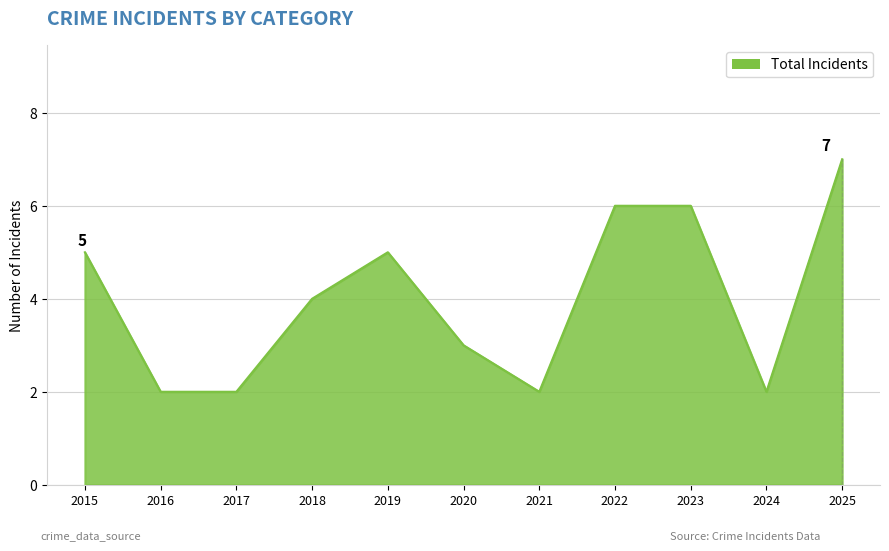

How many lines are shown in the chart?

1